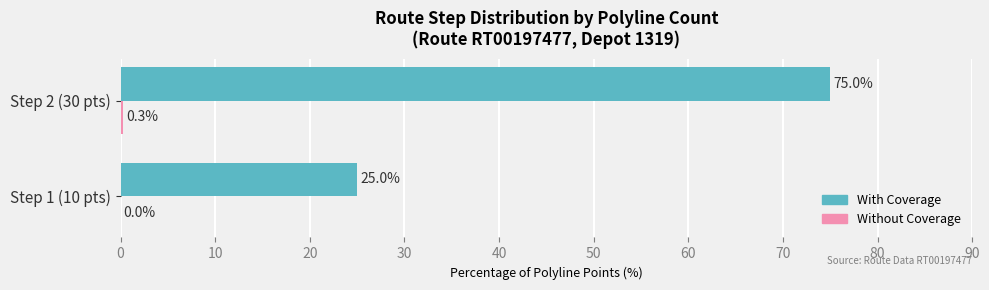

What is the sum of all With Coverage values?

100.0